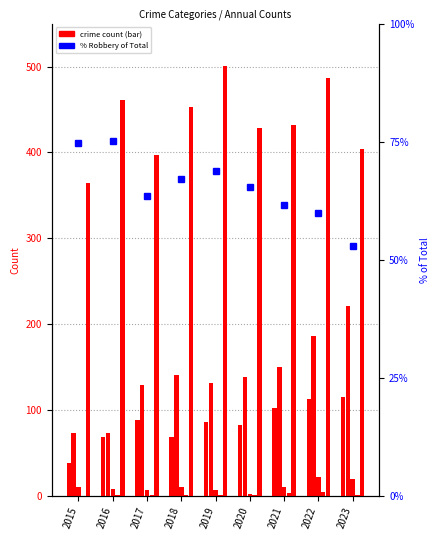

Is it true that Homicide equals 0.5 at 2017?

False